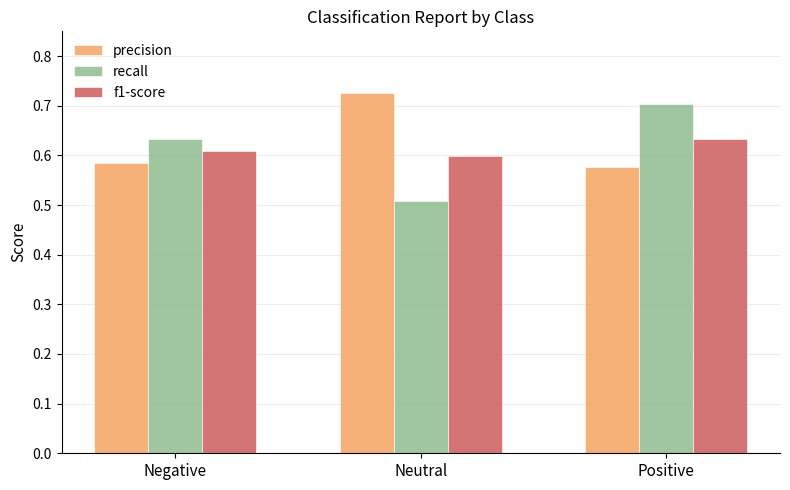

Are the bars grouped side by side (vs. stacked)?

Yes